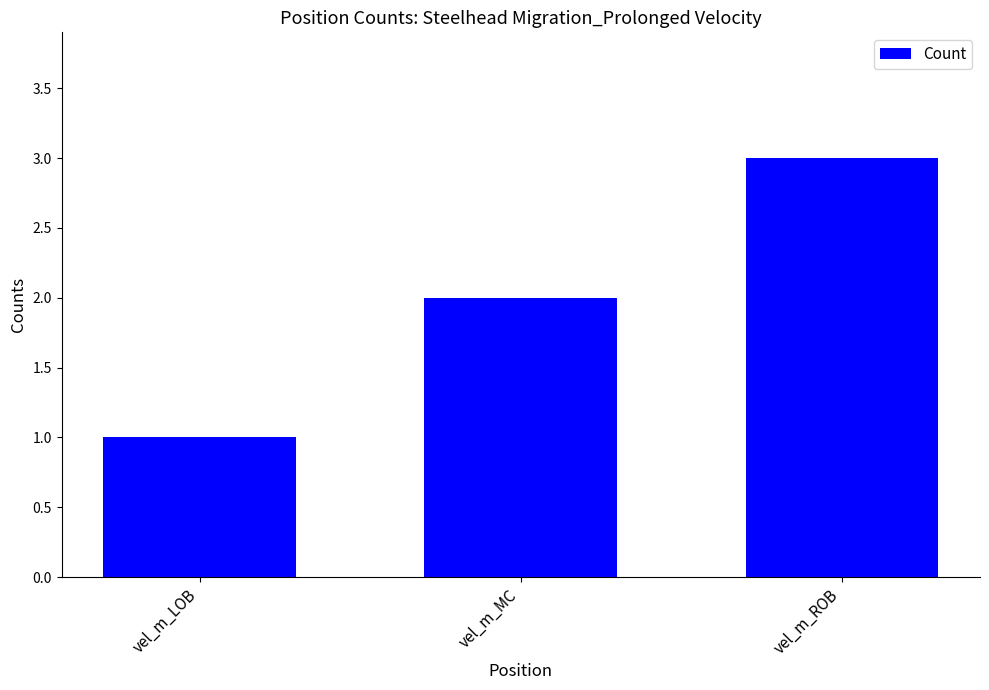

Which has a higher value, vel_m_MC or vel_m_ROB?

vel_m_ROB